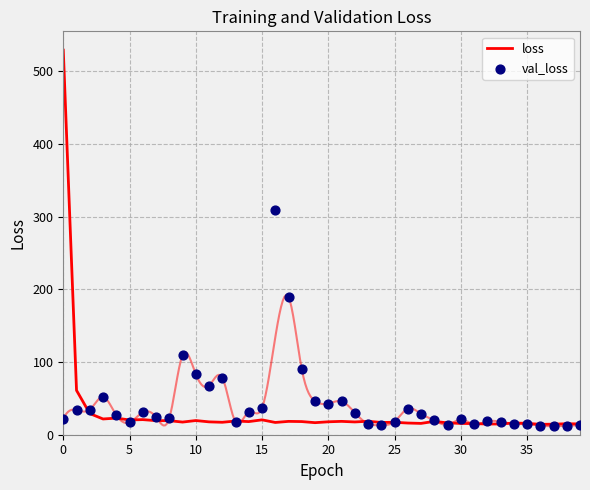

Which series reaches the minimum Y coordinate?

val_loss